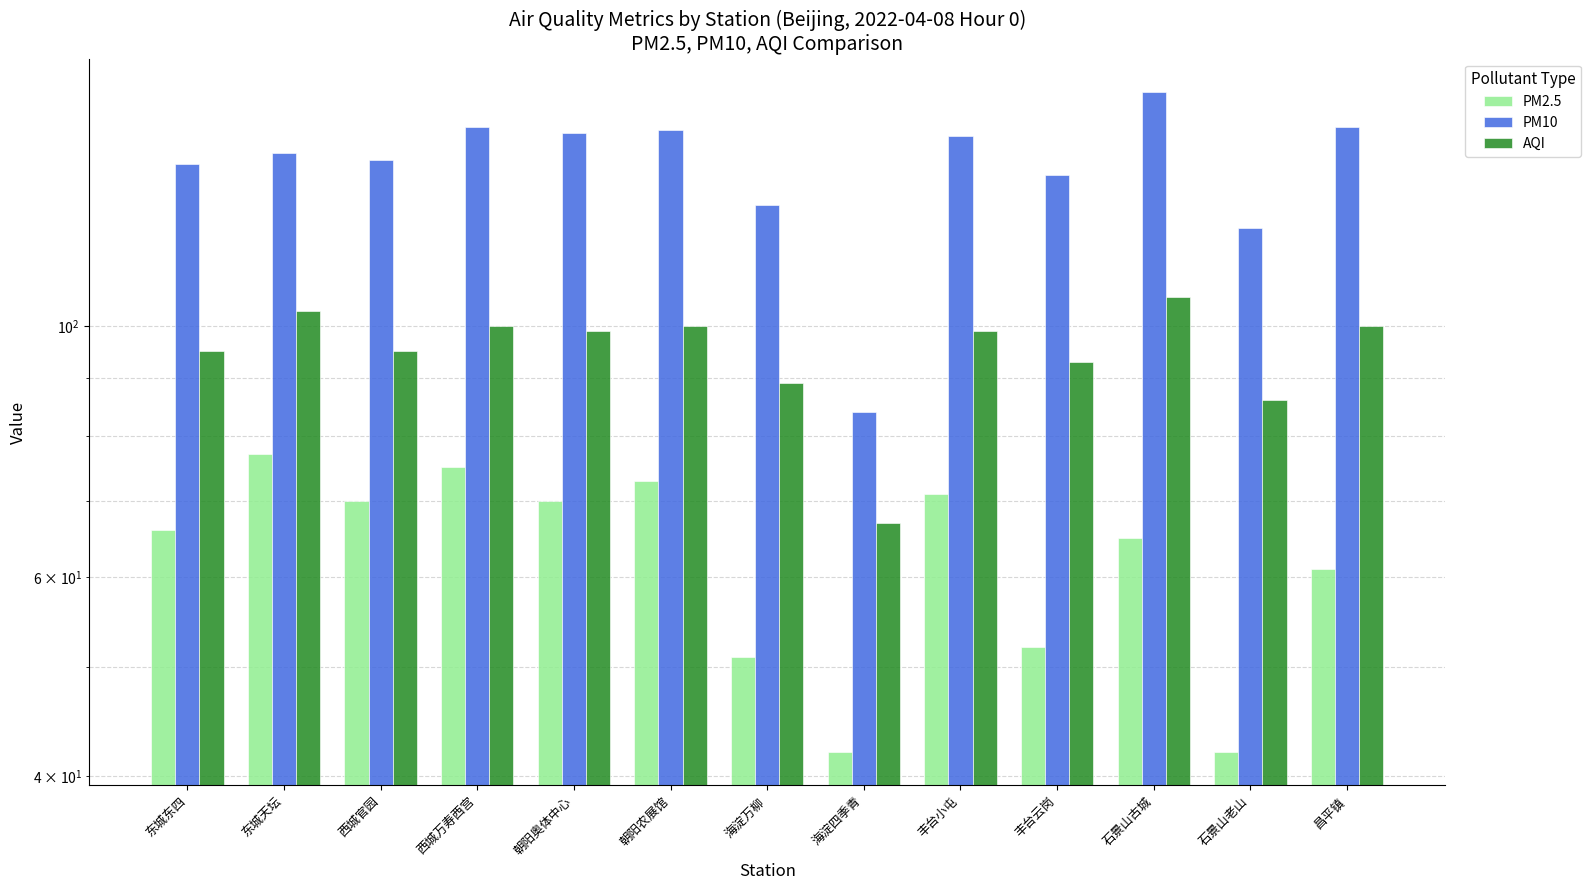

Reading right to left, extract all data points from this chart.

PM2.5: 昌平镇=61	石景山老山=42	石景山古城=65	丰台云岗=52	丰台小屯=71	海淀四季青=42	海淀万柳=51	朝阳农展馆=73	朝阳奥体中心=70	西城万寿西宫=75	西城官园=70	东城天坛=77	东城东四=66
PM10: 昌平镇=150	石景山老山=122	石景山古城=161	丰台云岗=136	丰台小屯=147	海淀四季青=84	海淀万柳=128	朝阳农展馆=149	朝阳奥体中心=148	西城万寿西宫=150	西城官园=140	东城天坛=142	东城东四=139
AQI: 昌平镇=100	石景山老山=86	石景山古城=106	丰台云岗=93	丰台小屯=99	海淀四季青=67	海淀万柳=89	朝阳农展馆=100	朝阳奥体中心=99	西城万寿西宫=100	西城官园=95	东城天坛=103	东城东四=95